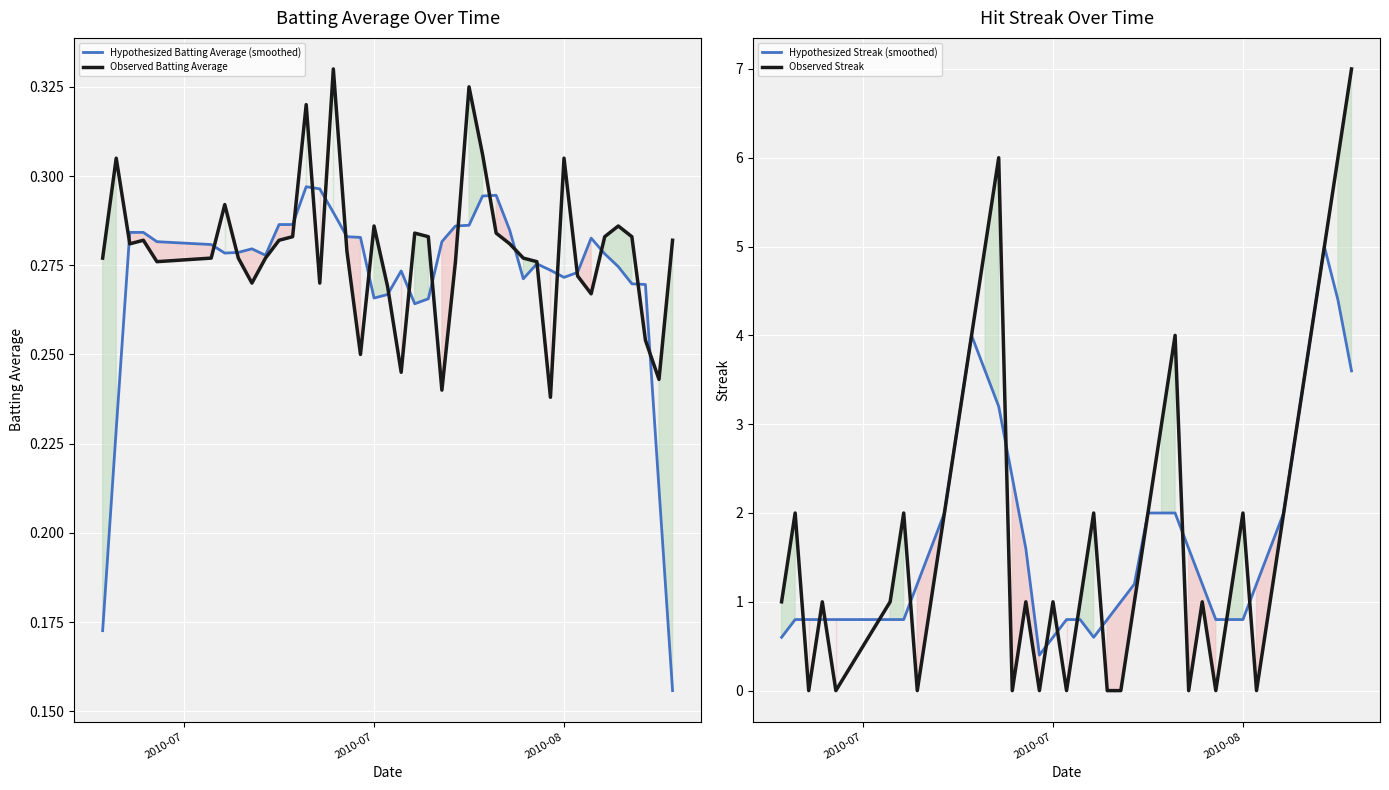

Which series has the largest range (max minus min)?

Observed Streak